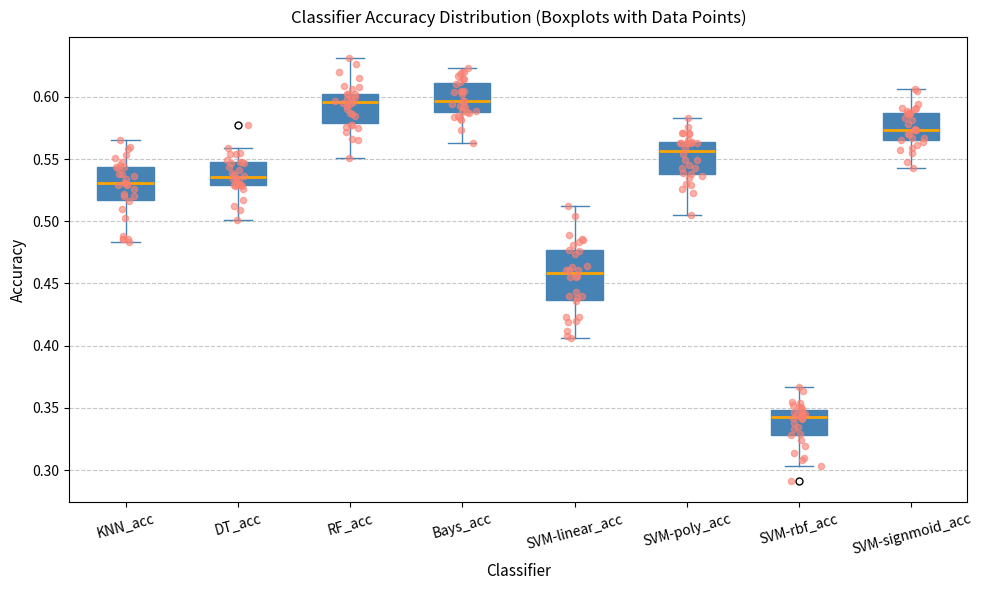

Where is the lower edge of the box for DT_acc on the y-axis? The values are not printed on the chart, so give them approximately, as read against the axis.

0.530